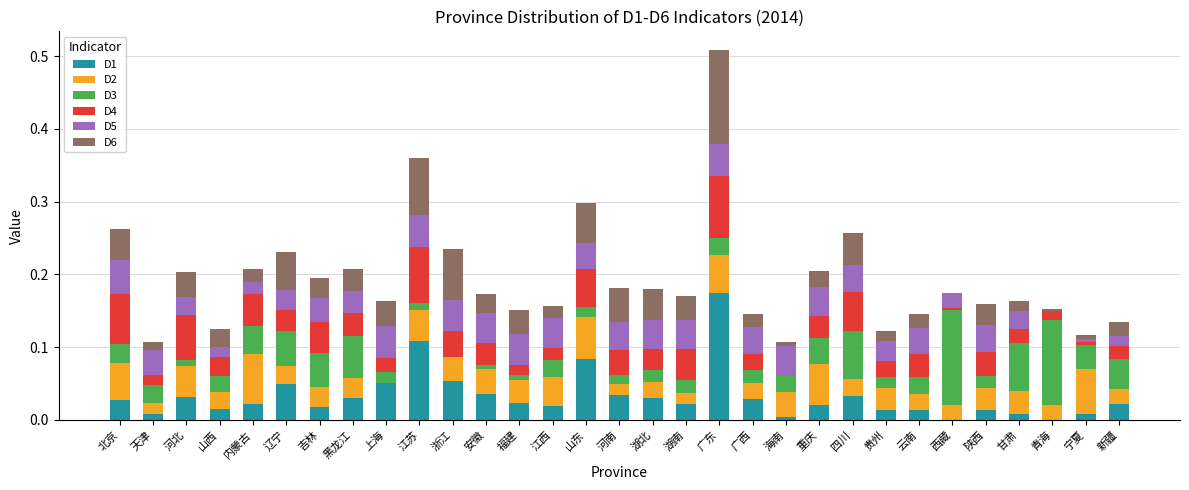

How many data points does each series have?

31